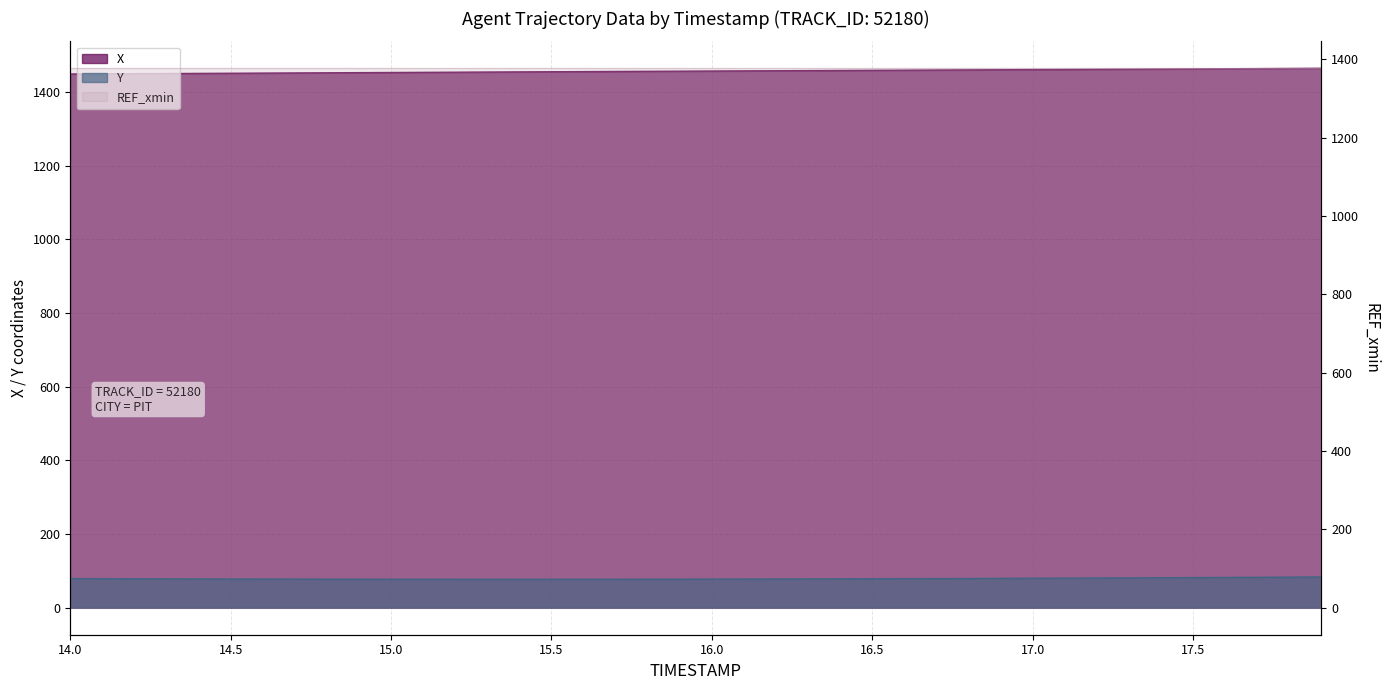

What is the sum of all X values?

58248.1